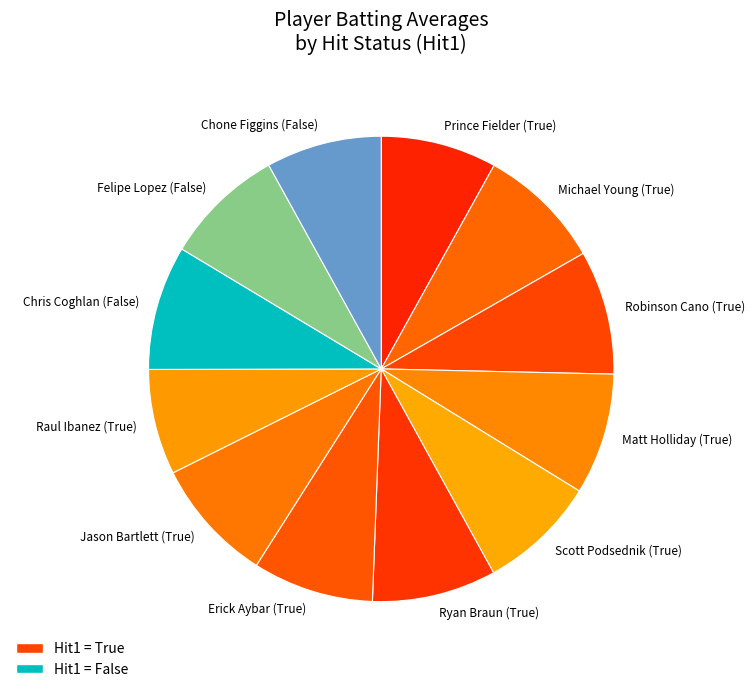

Is there any slice that represents more than half of the pie?

No